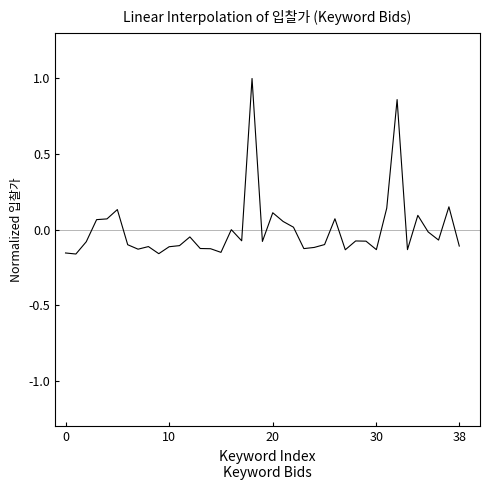

What is the greatest value displayed?

1.0